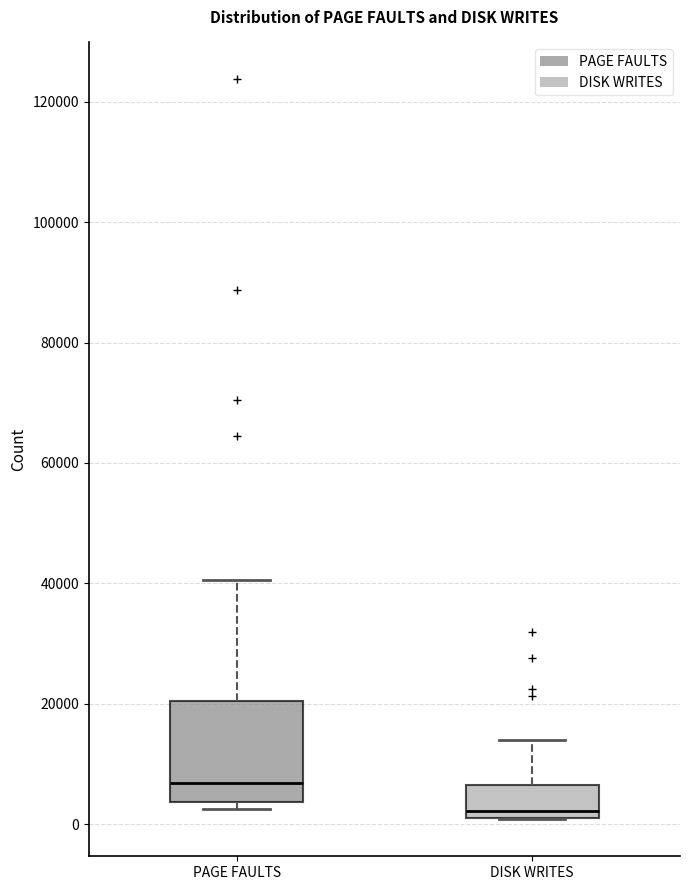

Reading left to right, transcribe this box plot: for each box, give where its median line is, the range the box spans, and where its two whiskers end, as read against the y-axis. The values are not printed on the chart, so give them approximately, as read against the axis.

PAGE FAULTS: median 6000, box 4000 to 20000, whiskers 2000 to 40000
DISK WRITES: median 2000 (just above the box's lower edge), box 2000 to 6000, whiskers 0 to 14000